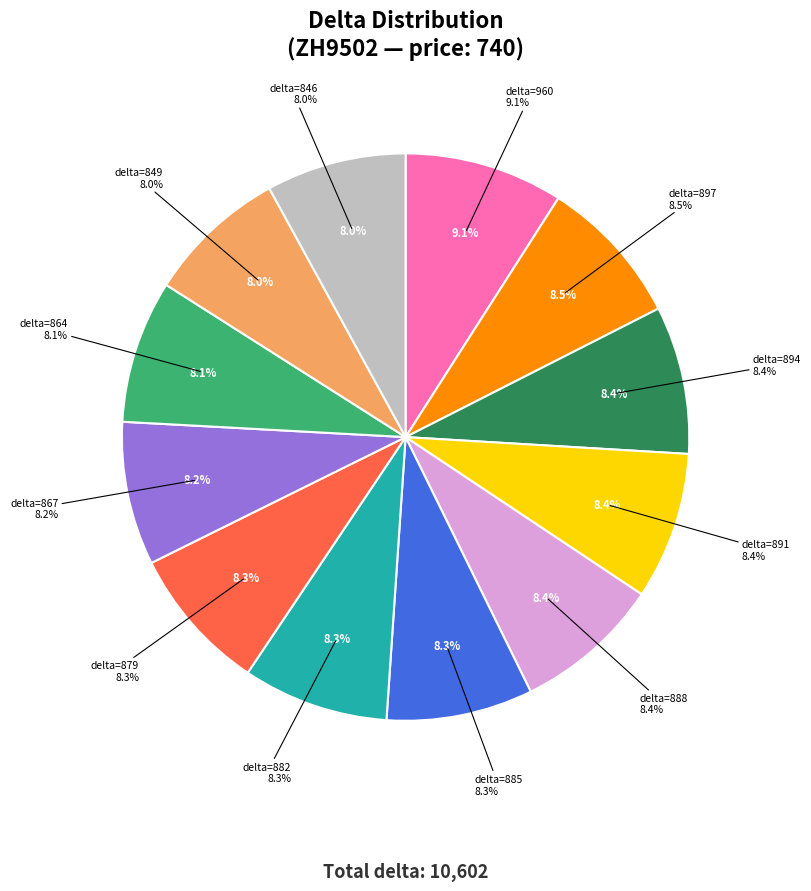

Rank the categories by value from lowest to highest.

846, 849, 864, 867, 879, 882, 885, 888, 891, 894, 897, 960